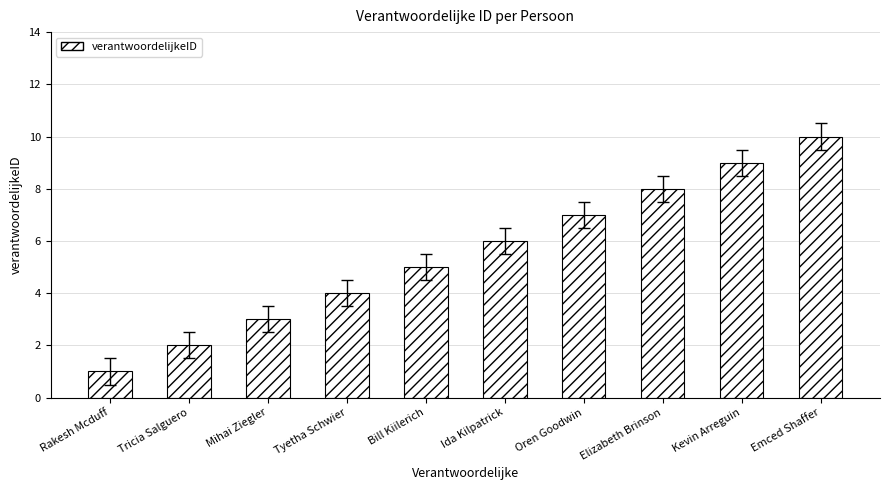

What is the greatest value displayed?

10